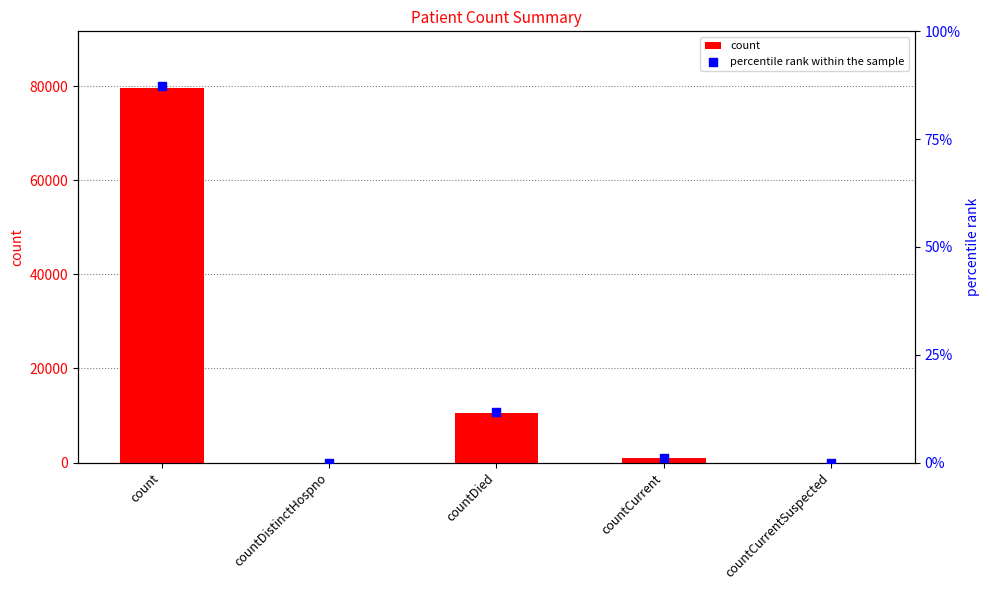

At which category is the sum across all series the highest?

count